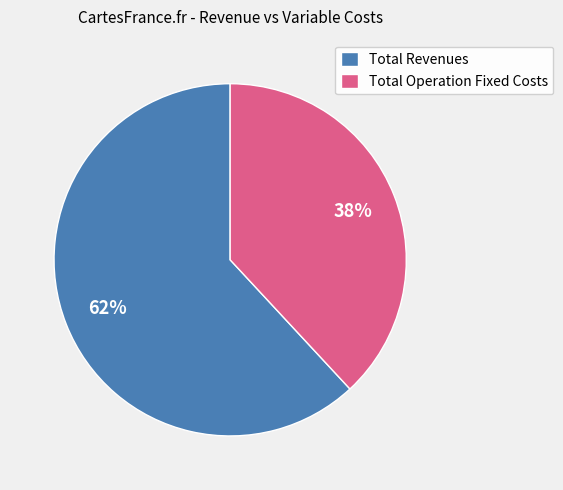

Rank the categories by value from highest to lowest.

Total Revenues, Total Operation Fixed Costs